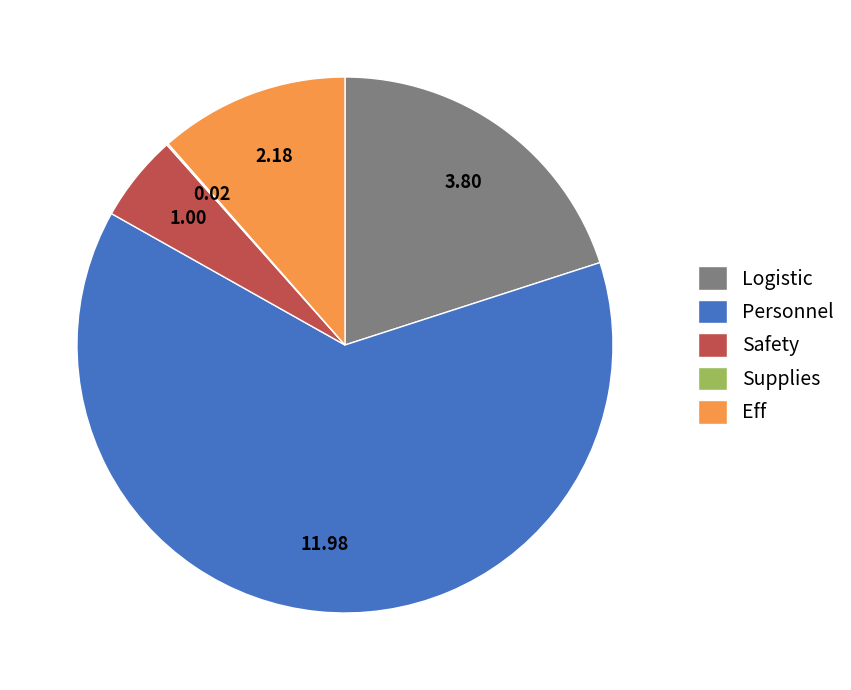

What is the largest slice in the pie chart?

Personnel